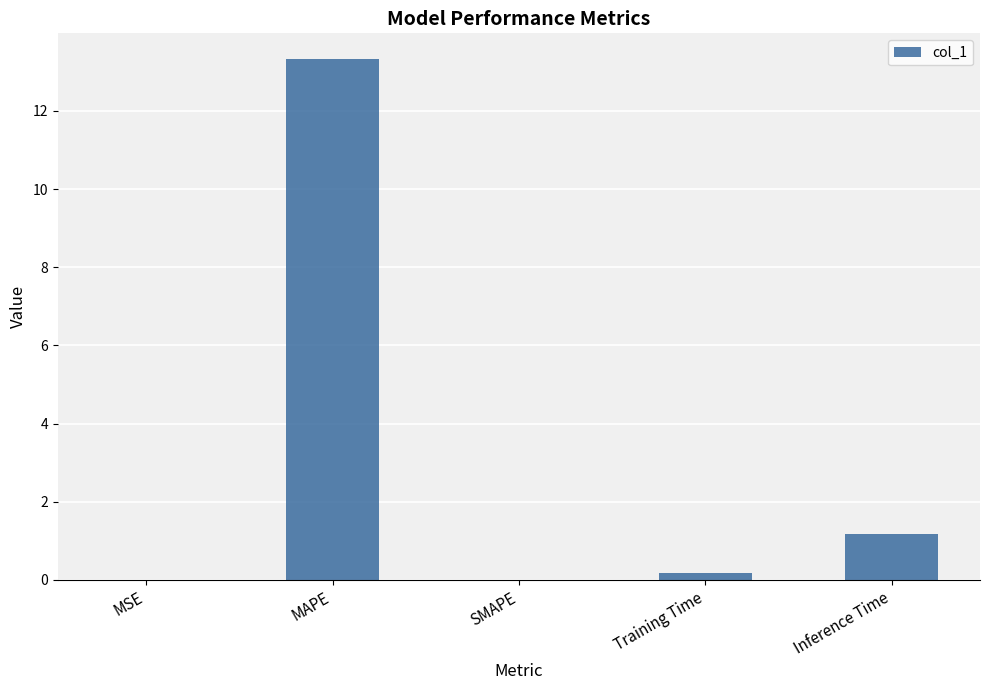

Where is the data nearest to the value 6?

Inference Time